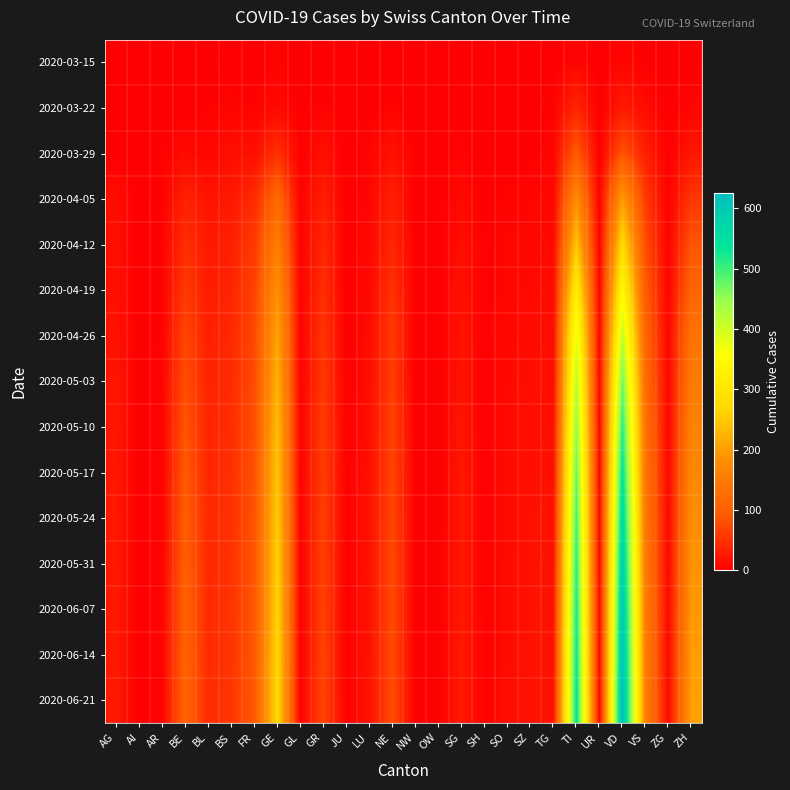

List the series in order of their peak value, lowest first.

2020-03-15, 2020-03-22, 2020-03-29, 2020-04-05, 2020-04-12, 2020-04-19, 2020-04-26, 2020-05-03, 2020-05-10, 2020-05-17, 2020-05-24, 2020-05-31, 2020-06-07, 2020-06-14, 2020-06-21